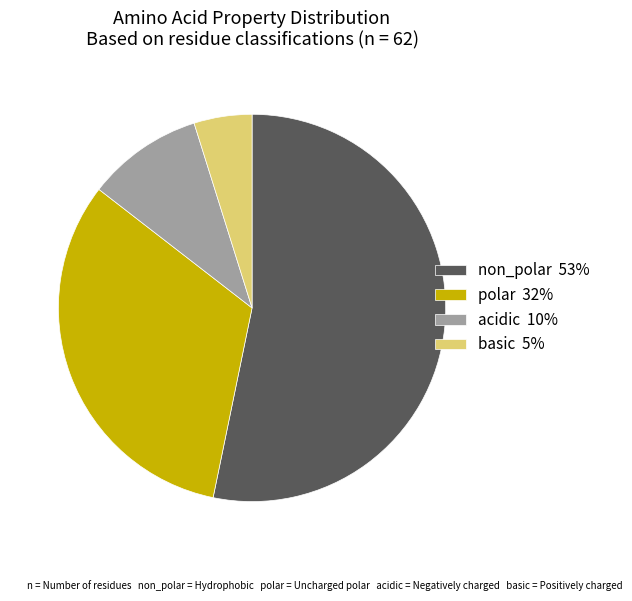

Is acidic the majority of the pie?

No